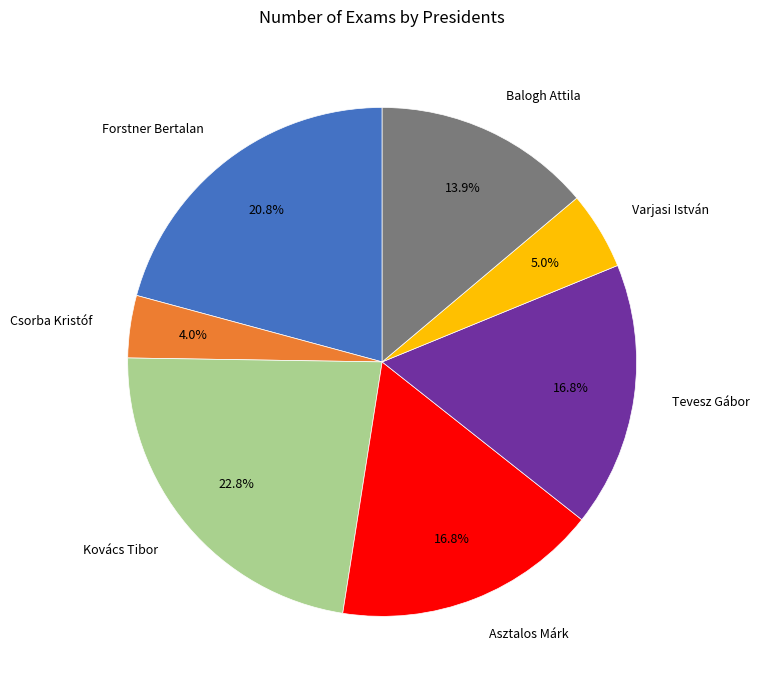

Which category has the smallest portion of the pie?

Csorba Kristóf